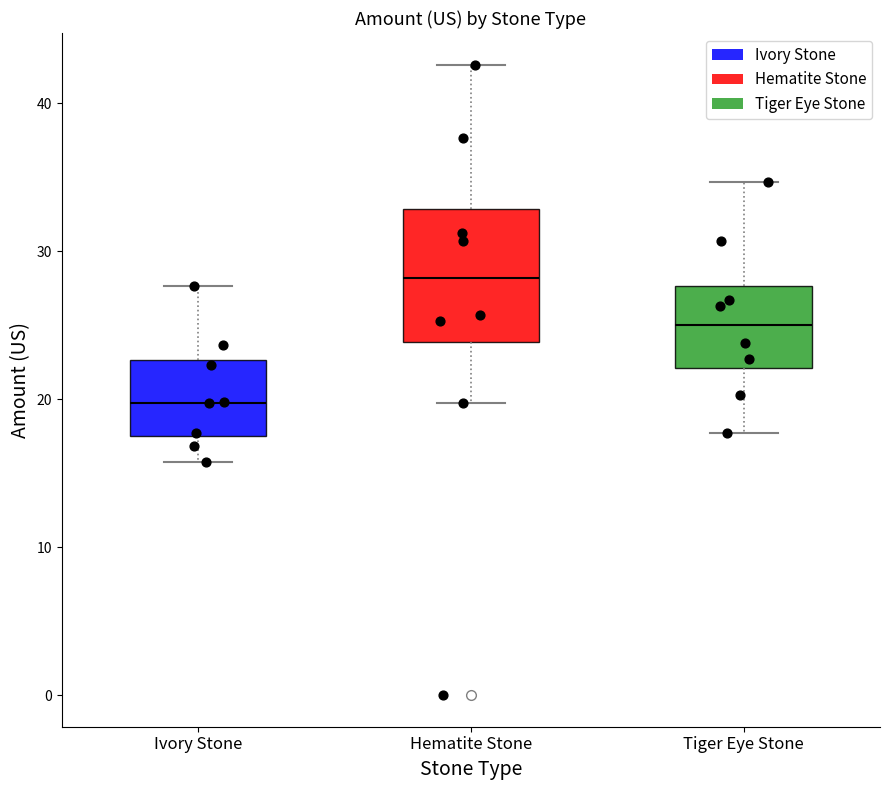

Where is the upper edge of the box for Hematite Stone on the y-axis? The values are not printed on the chart, so give them approximately, as read against the axis.

33